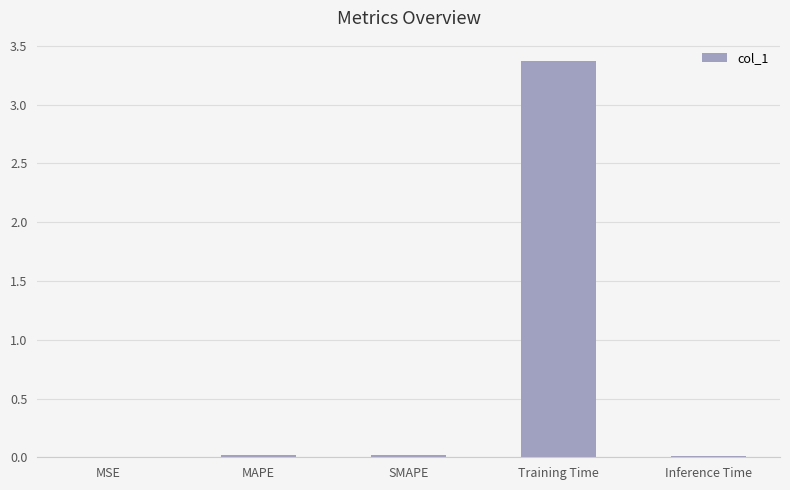

How many distinct data groups are displayed?

1